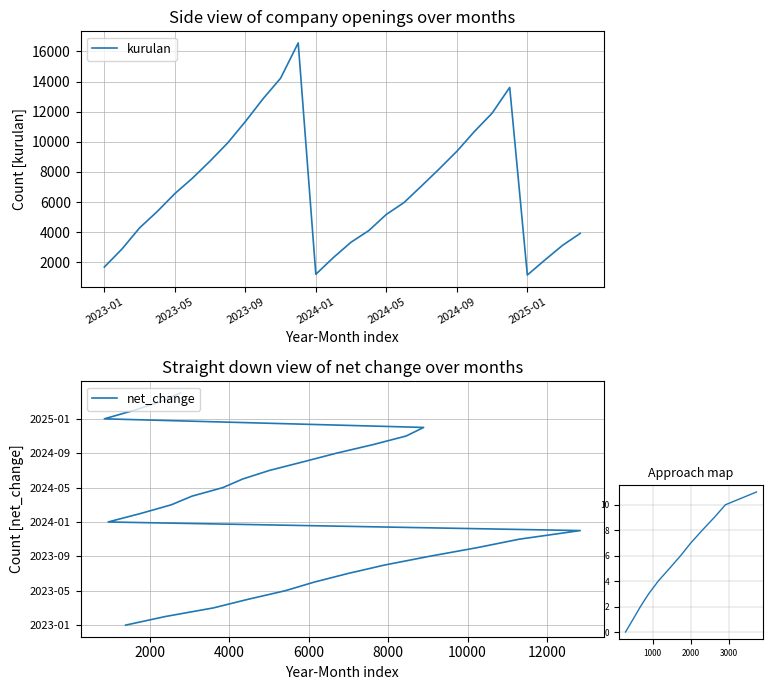

True or false: net_change has more than 0 interior local peaks.

True